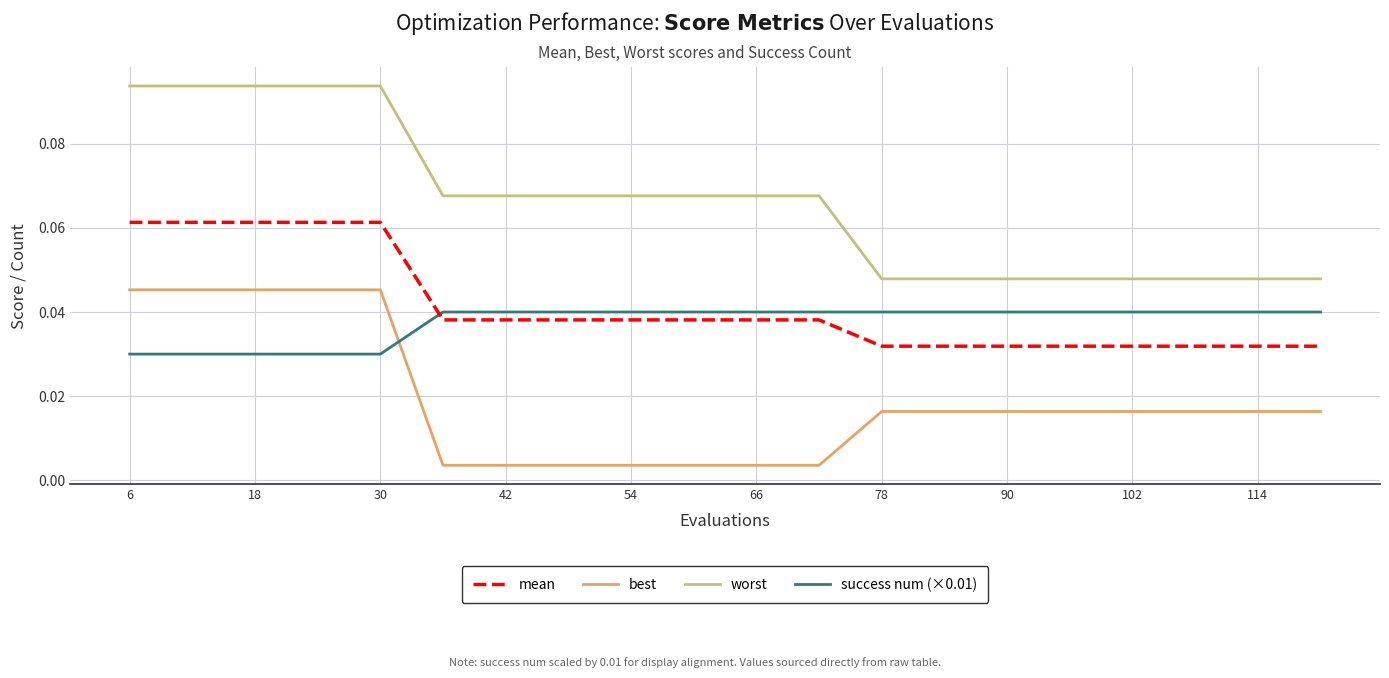

Which series has the widest spread of values?

worst